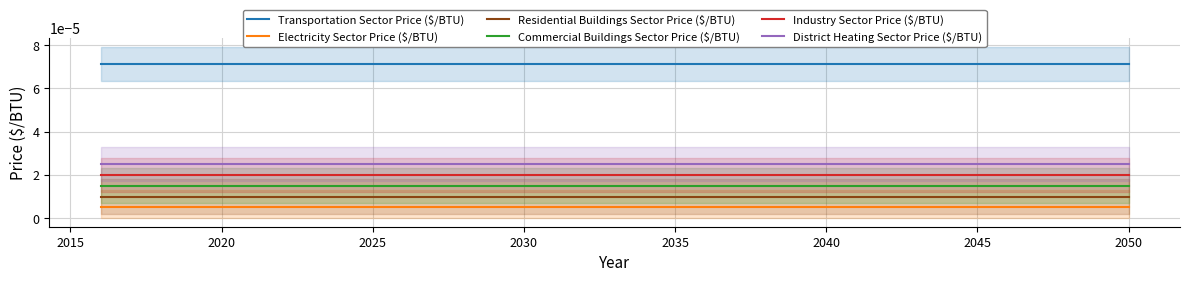

True or false: Commercial Buildings Sector Price ($/BTU) and Transportation Sector Price ($/BTU) intersect in this chart.

False